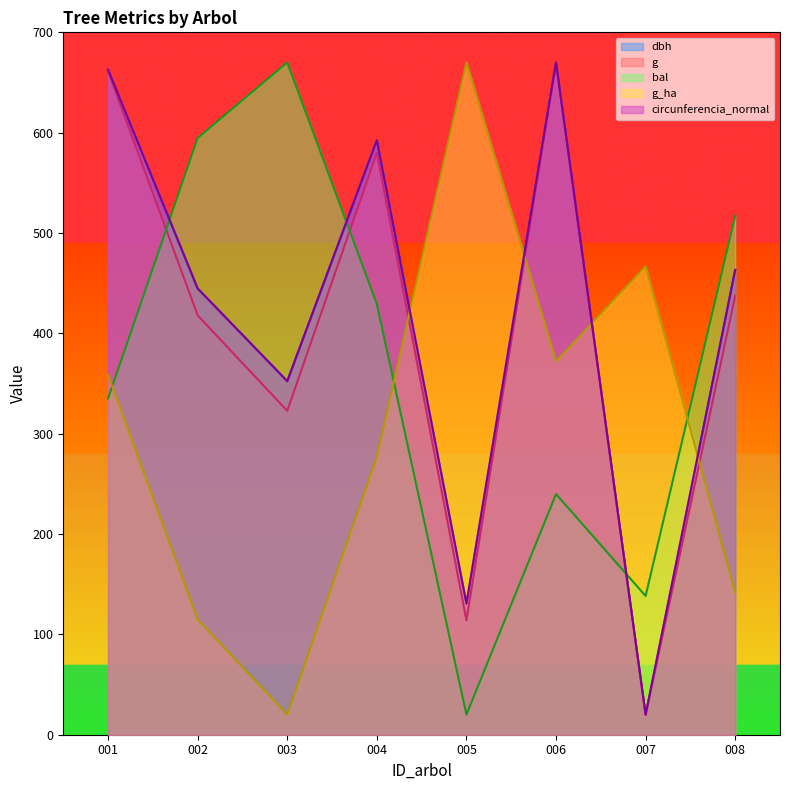

Reading left to right, transcribe all the data shown in this chart.

dbh: 001=662.6	002=444.7	003=352.4	004=592.4	005=130.8	006=670.0	007=20.0	008=463.2
g: 001=661.3	002=417.9	003=322.8	004=580.0	005=114.1	006=670.0	007=20.0	008=437.5
bal: 001=335.1	002=594.6	003=670.0	004=429.3	005=20.0	006=239.8	007=138.3	008=517.2
g_ha: 001=358.5	002=114.8	003=20.0	004=277.3	005=670.0	006=372.1	007=466.9	008=141.9
circunferencia_normal: 001=662.7	002=444.7	003=352.3	004=592.4	005=130.8	006=670.0	007=20.0	008=463.3